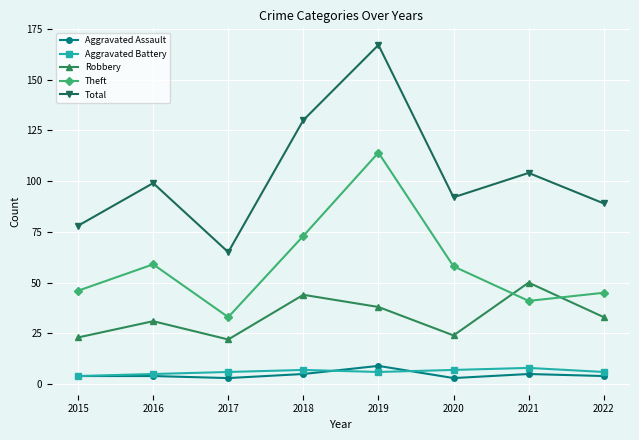

Which series has the largest total across all categories?

Total